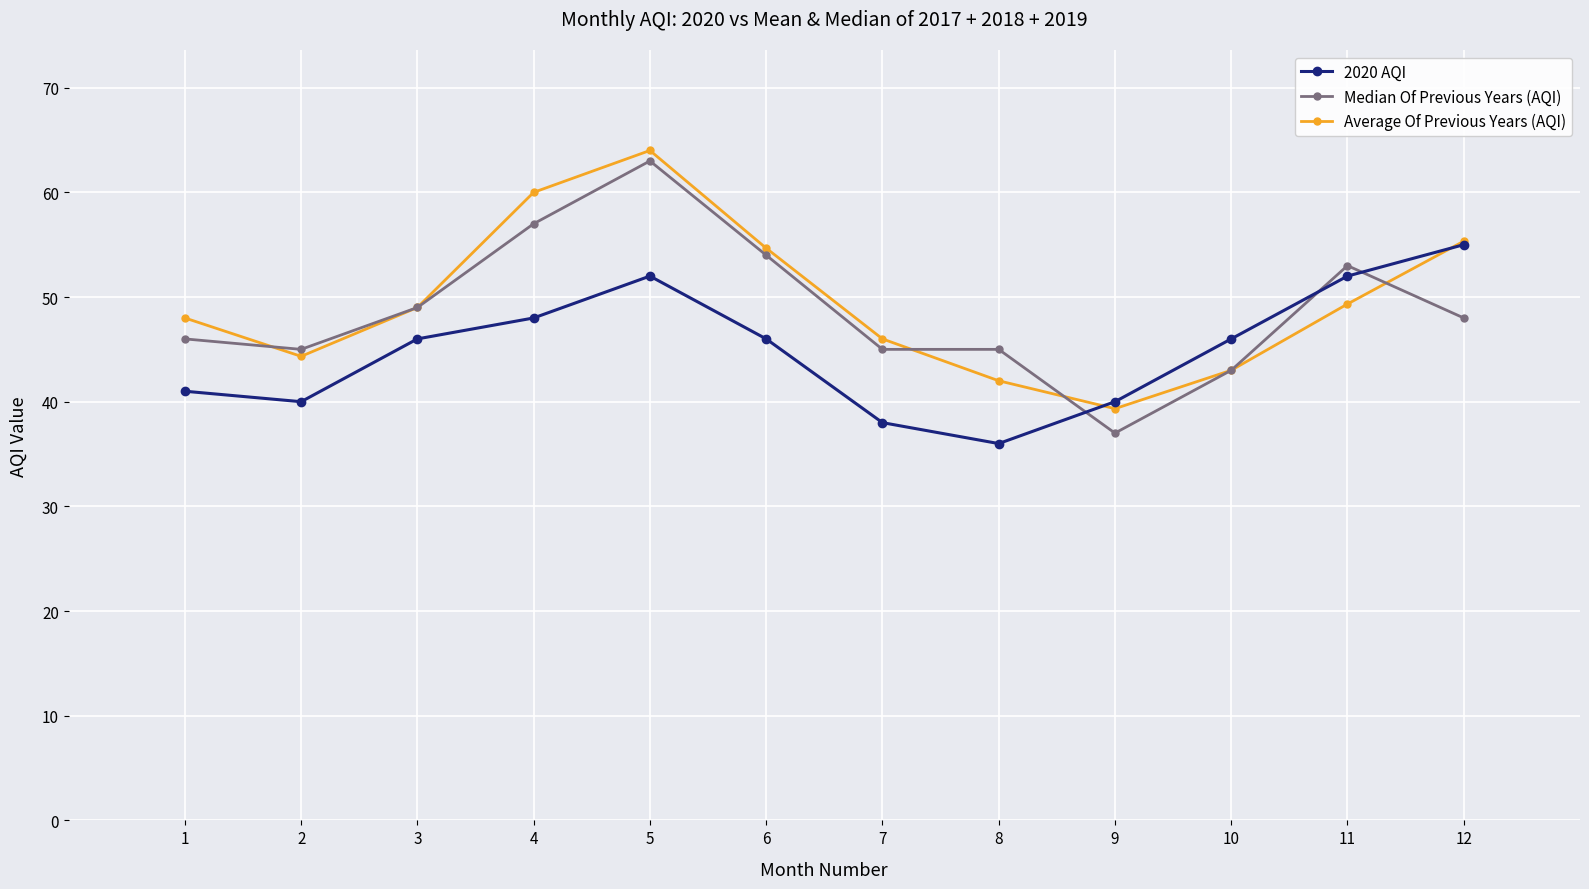

List the series in order of their peak value, lowest first.

2020 AQI, Median Of Previous Years (AQI), Average Of Previous Years (AQI)